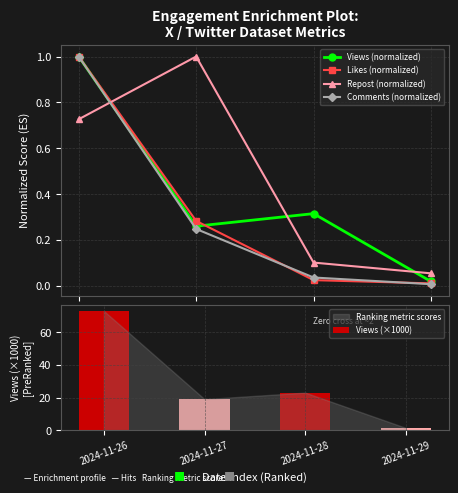

Which has a higher value, 2024-11-26 or 2024-11-29?

2024-11-26